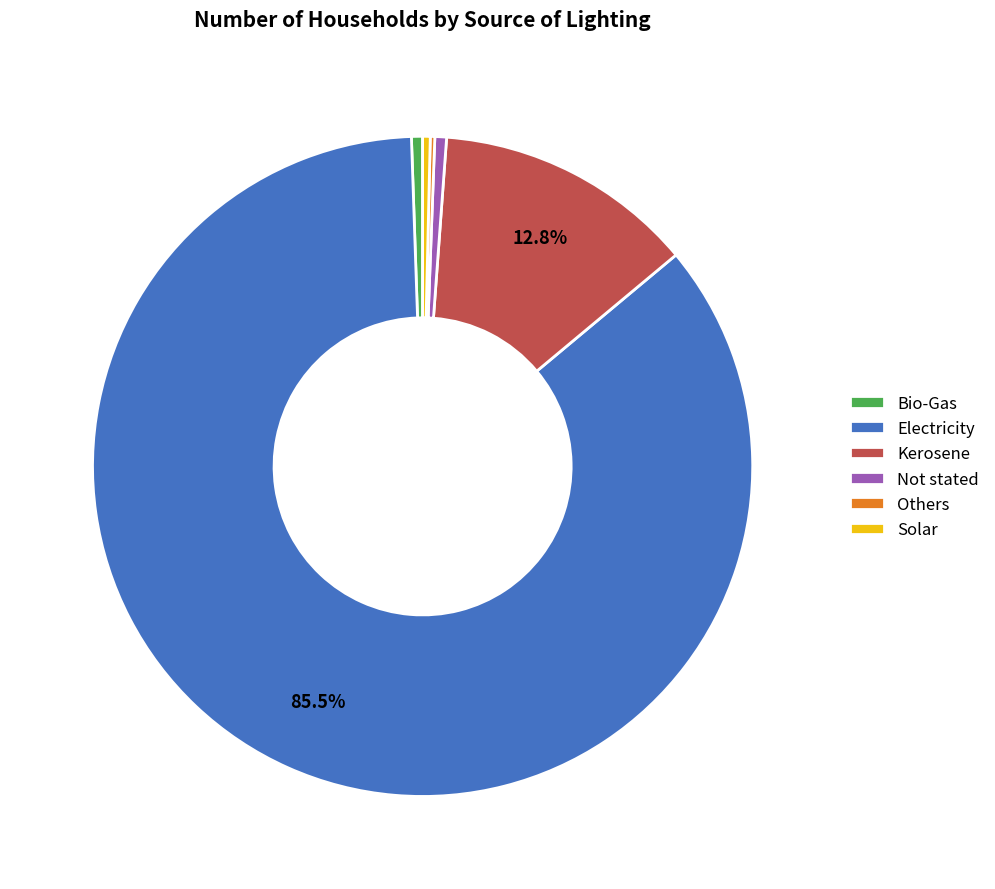

What portion of the pie excludes Kerosene?

87.2%